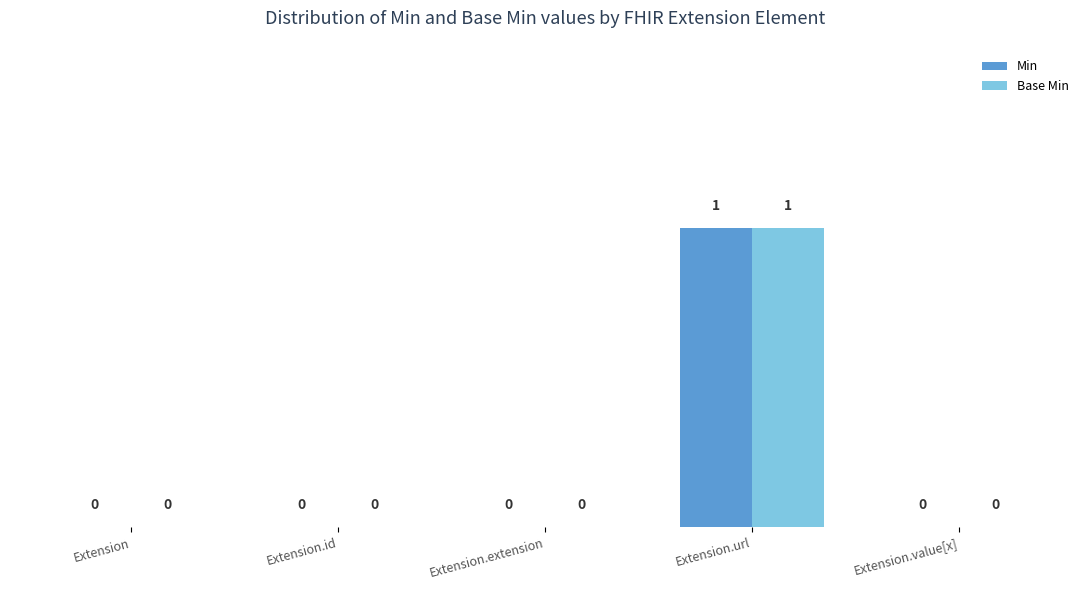

Count the Base Min values in the range 0 to 1.

5